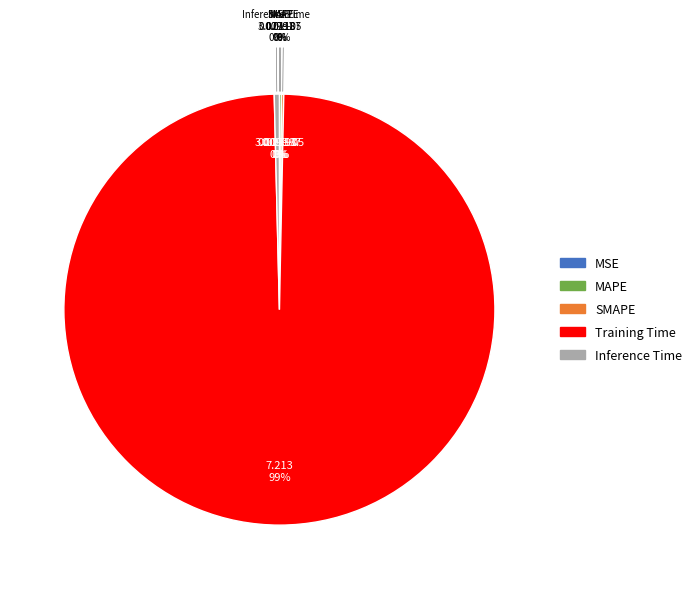

Does any single category account for the majority?

Yes